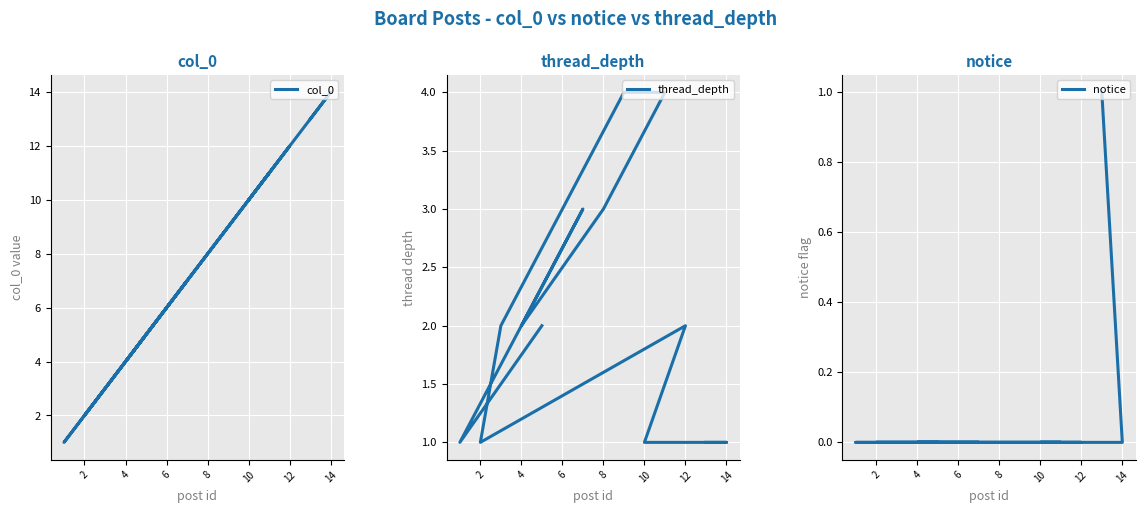

The notice series shows -1 at 16. True or false?

False